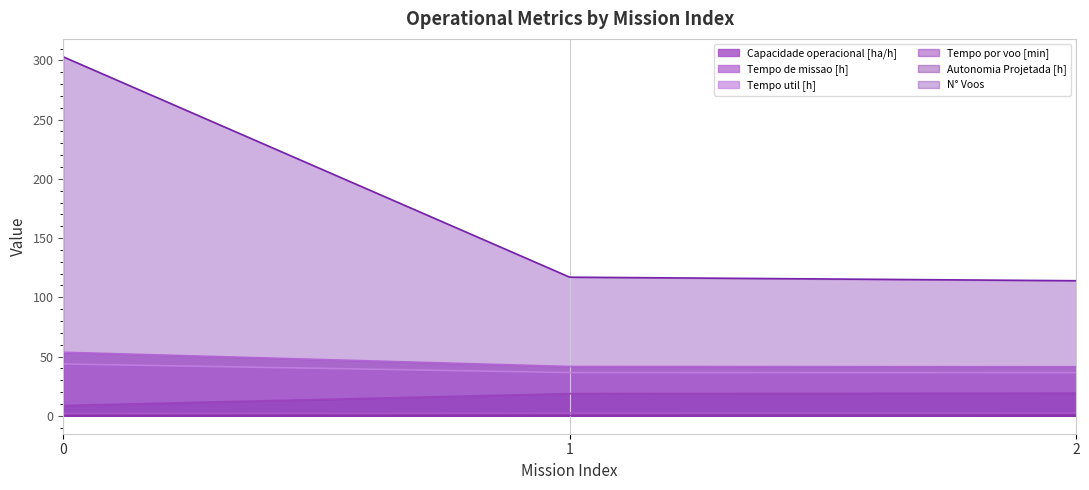

Which has a higher value, 1 or 2?

2